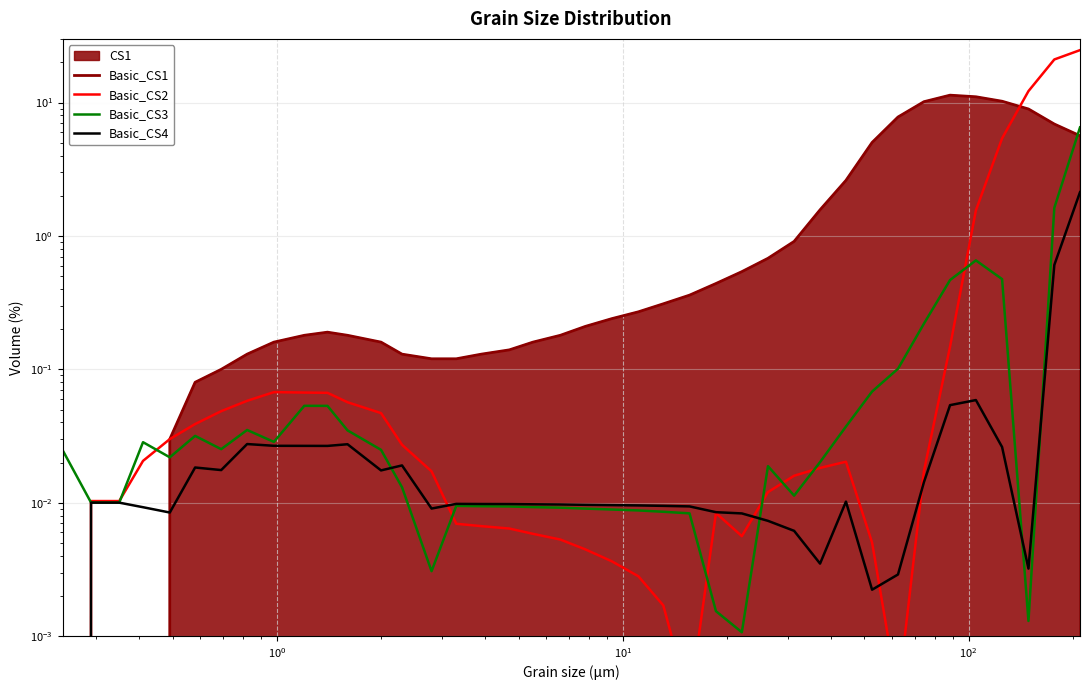

Reading left to right, what are all the values shown in this chart?

Basic_CS1: 0.0	0.0	0.0	0.0	0.0	0.1	0.1	0.1	0.2	0.2	0.2	0.2	0.2	0.1	0.1	0.1	0.1	0.1	0.2	0.2	0.2	0.2	0.3	0.3	0.4	0.4	0.5	0.7	0.9	1.6	2.6	5.0	7.8	10.1	11.4	11.0	10.2	8.9	6.9	5.6
Basic_CS2: 0.0	0.0	0.0	0.0	0.0	0.0	0.0	0.1	0.1	0.1	0.1	0.1	0.0	0.0	0.0	0.0	0.0	0.0	0.0	0.0	0.0	0.0	0.0	0.0	0.0	0.0	0.0	0.0	0.0	0.0	0.0	0.0	0.0	0.0	0.1	1.6	5.4	12.2	21.0	24.7
Basic_CS3: 0.0	0.0	0.0	0.0	0.0	0.0	0.0	0.0	0.0	0.1	0.1	0.0	0.0	0.0	0.0	0.0	0.0	0.0	0.0	0.0	0.0	0.0	0.0	0.0	0.0	0.0	0.0	0.0	0.0	0.0	0.0	0.1	0.1	0.2	0.5	0.7	0.5	0.0	1.6	6.5
Basic_CS4: 0.0	0.0	0.0	0.0	0.0	0.0	0.0	0.0	0.0	0.0	0.0	0.0	0.0	0.0	0.0	0.0	0.0	0.0	0.0	0.0	0.0	0.0	0.0	0.0	0.0	0.0	0.0	0.0	0.0	0.0	0.0	0.0	0.0	0.0	0.1	0.1	0.0	0.0	0.6	2.1